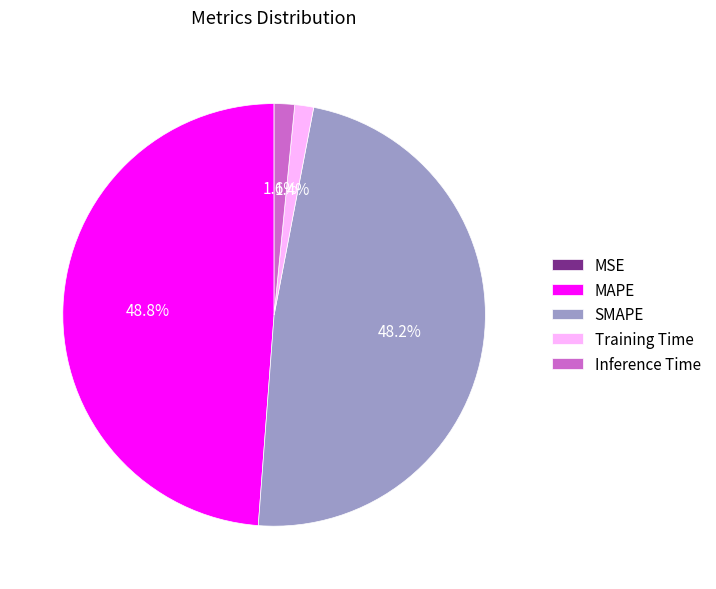

Is SMAPE the majority of the pie?

No